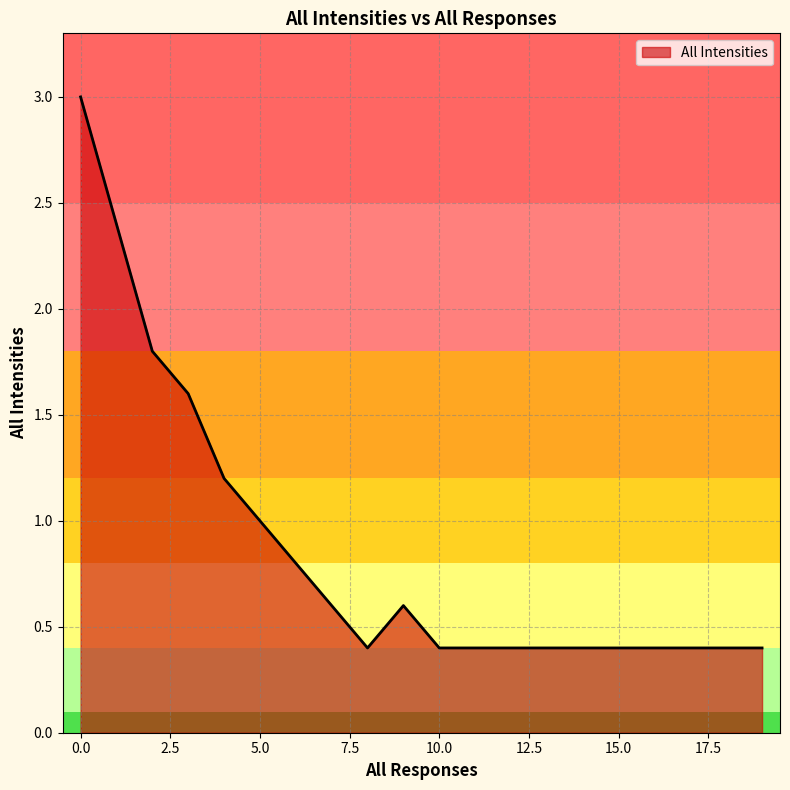

What is the greatest value displayed?

3.0